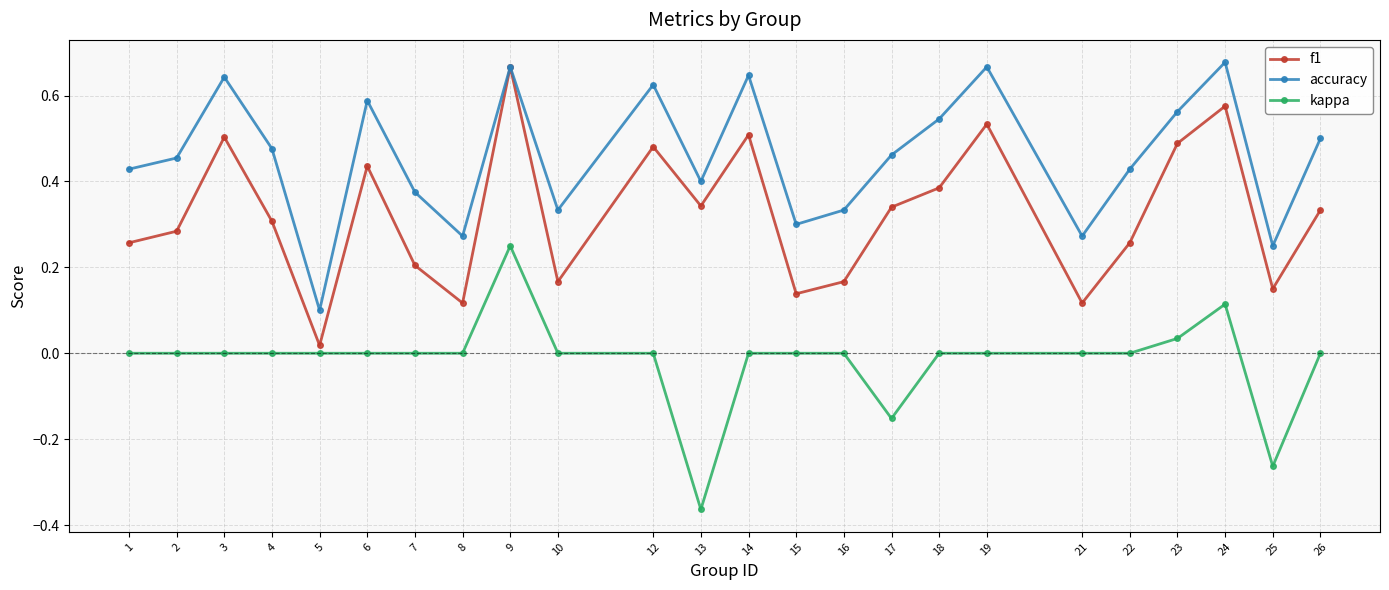

At which label does f1 reach its minimum?

5